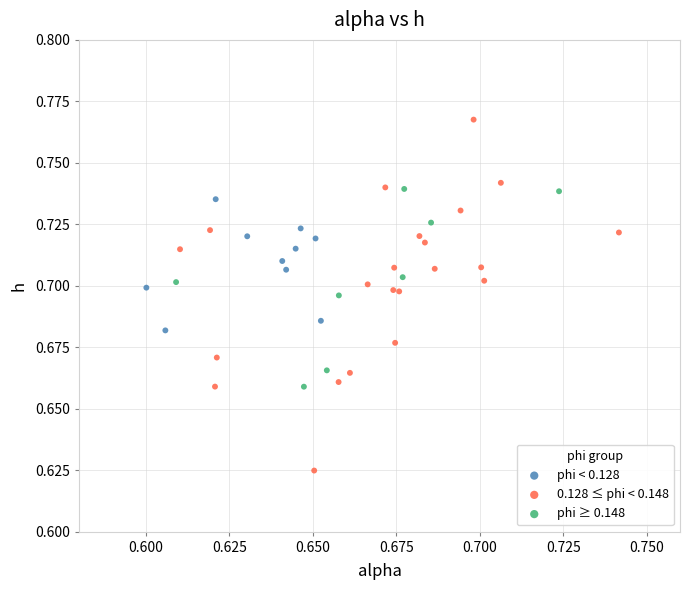

What are all the series names shown in the legend?

phi < 0.128, 0.128 ≤ phi < 0.148, phi ≥ 0.148